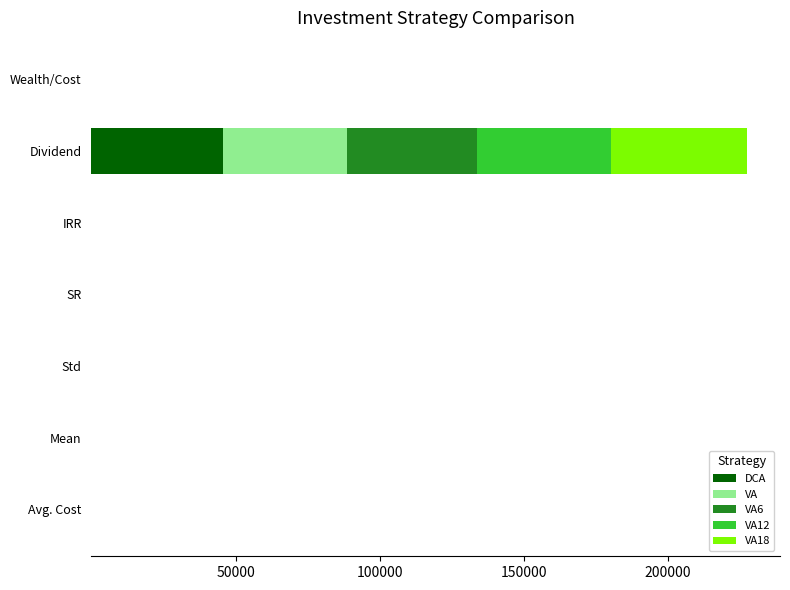

The value of DCA at IRR is 0.0. True or false?

True